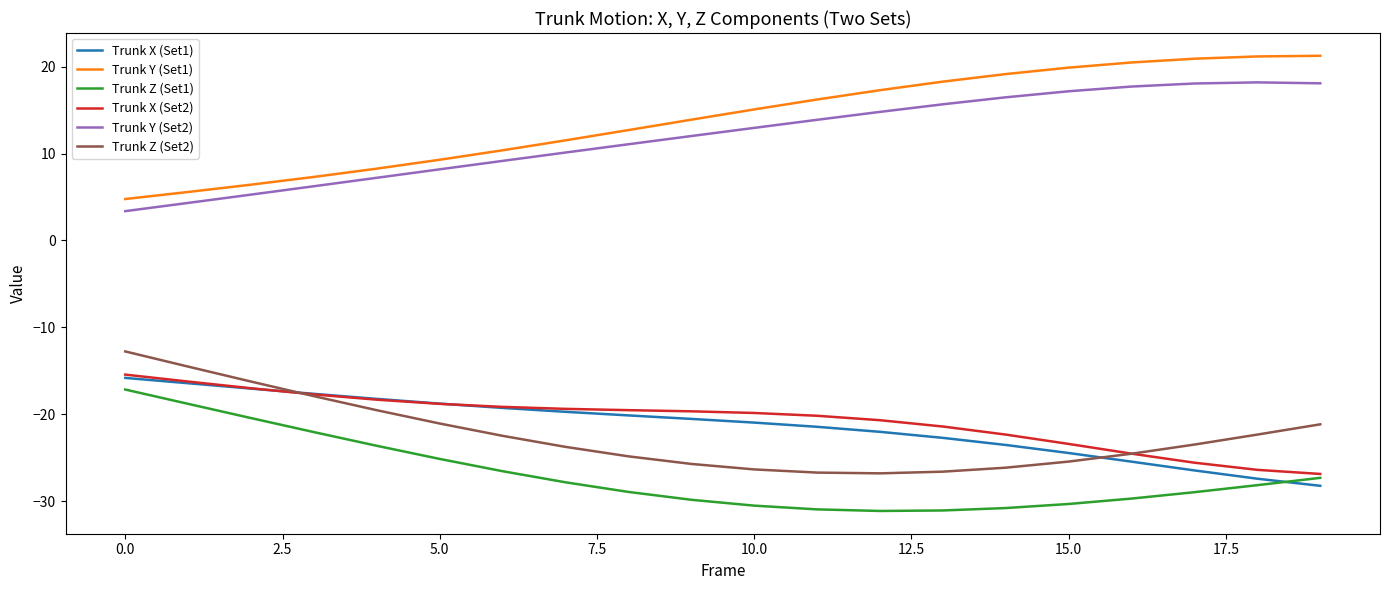

True or false: Trunk Z (Set2) and Trunk Y (Set2) cross at least once.

False